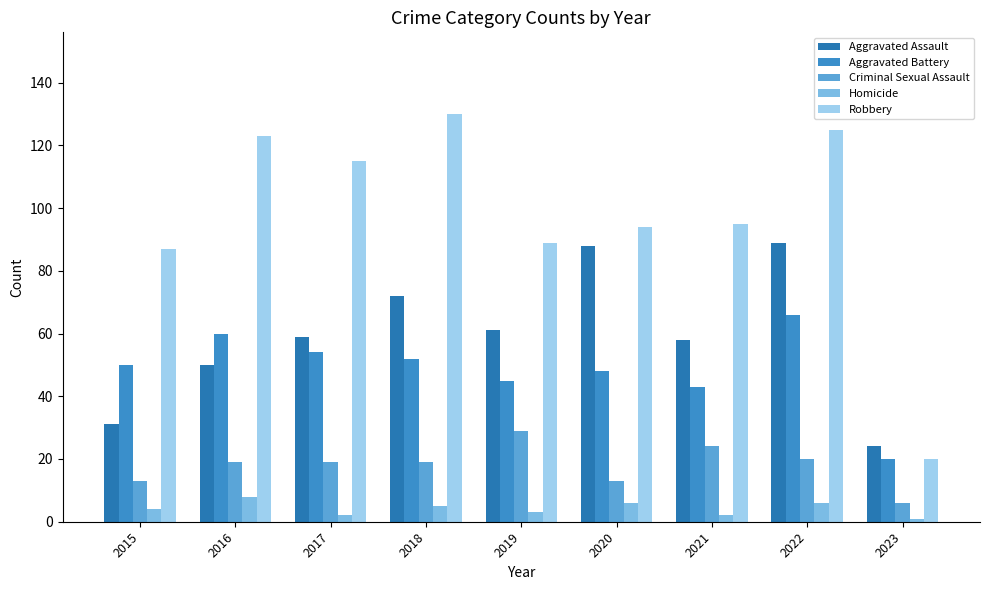

At which label does Criminal Sexual Assault first exceed 19?

2019